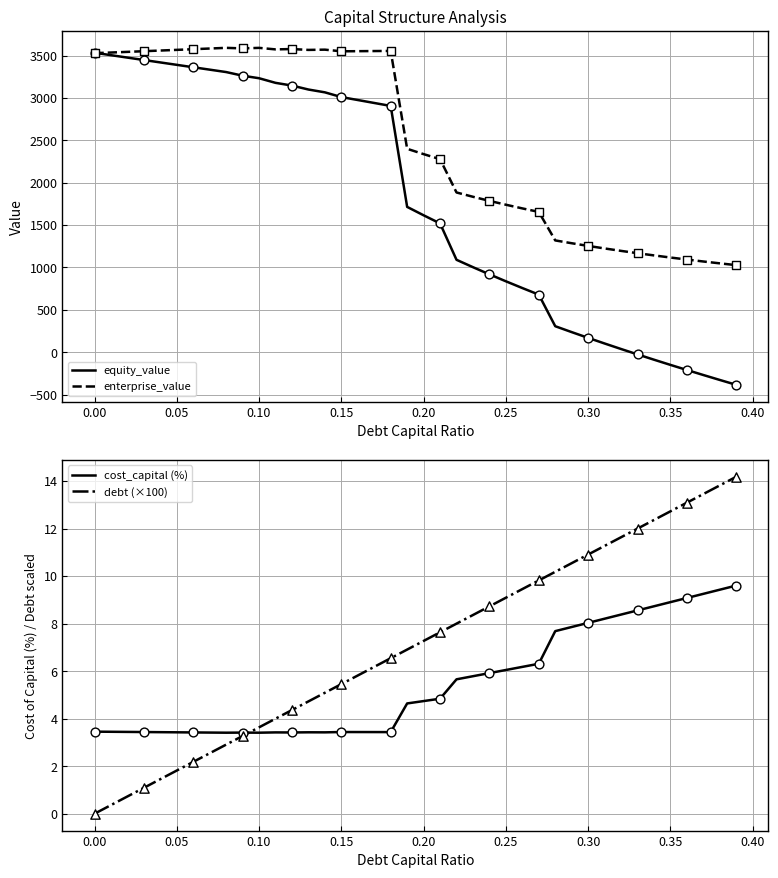

What is the highest value of the equity_value series?

3535.3